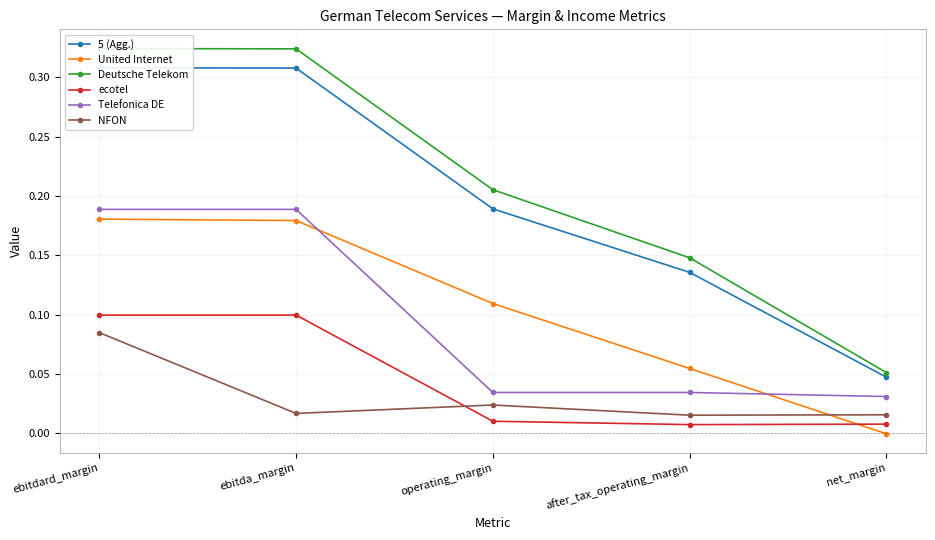

List the labels in order of 5 (Agg.) value, largest first.

ebitdard_margin, ebitda_margin, operating_margin, after_tax_operating_margin, net_margin